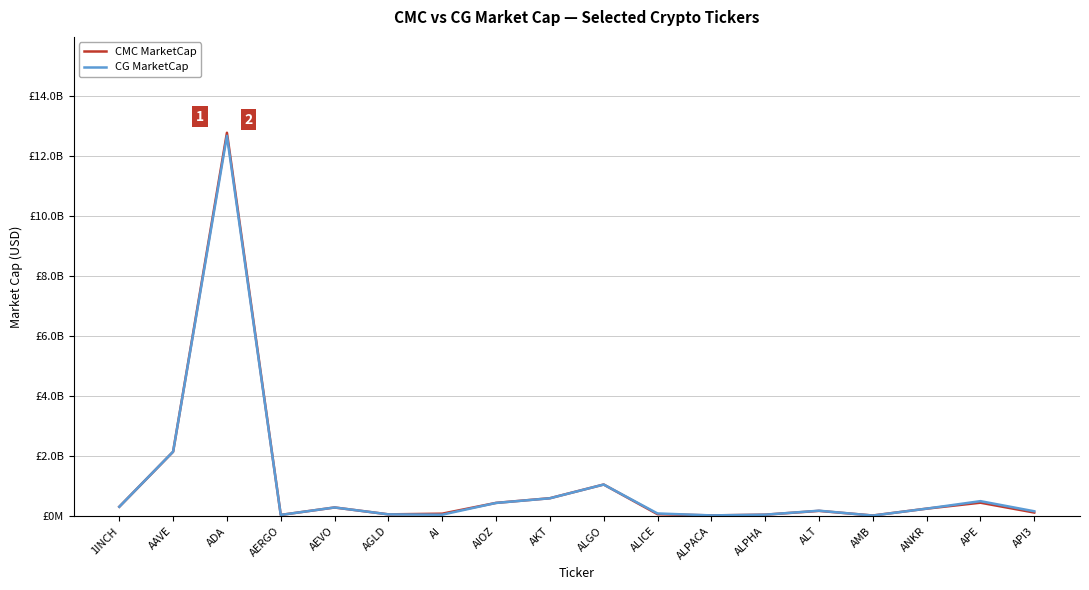

What are all the series names shown in the legend?

CMC MarketCap, CG MarketCap